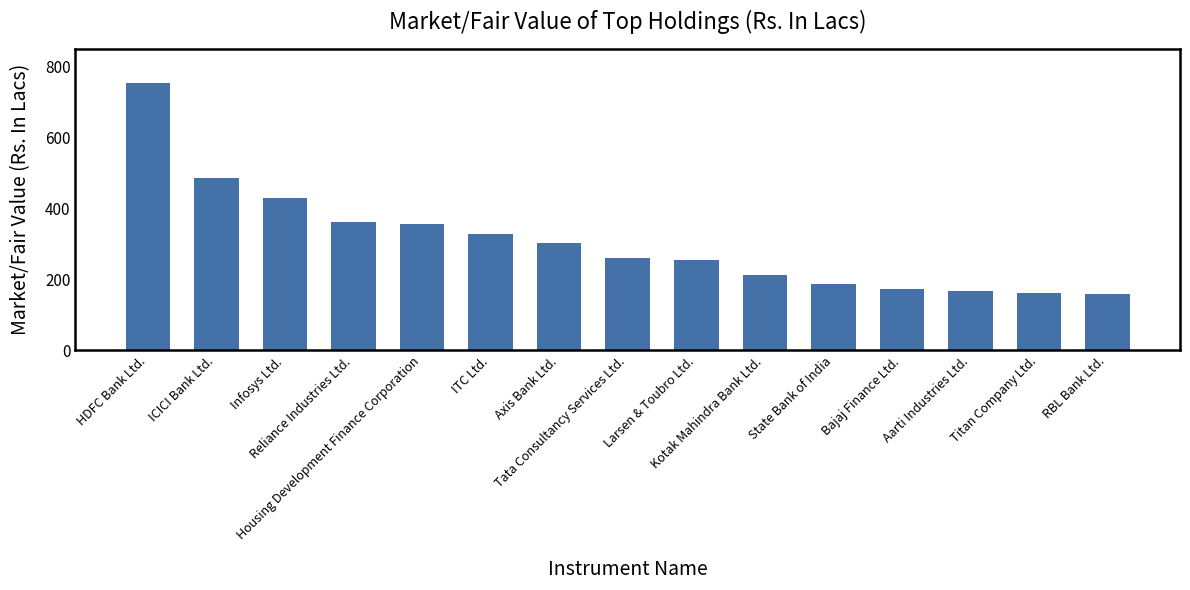

What is the value of the 10th bar from the left?

211.1